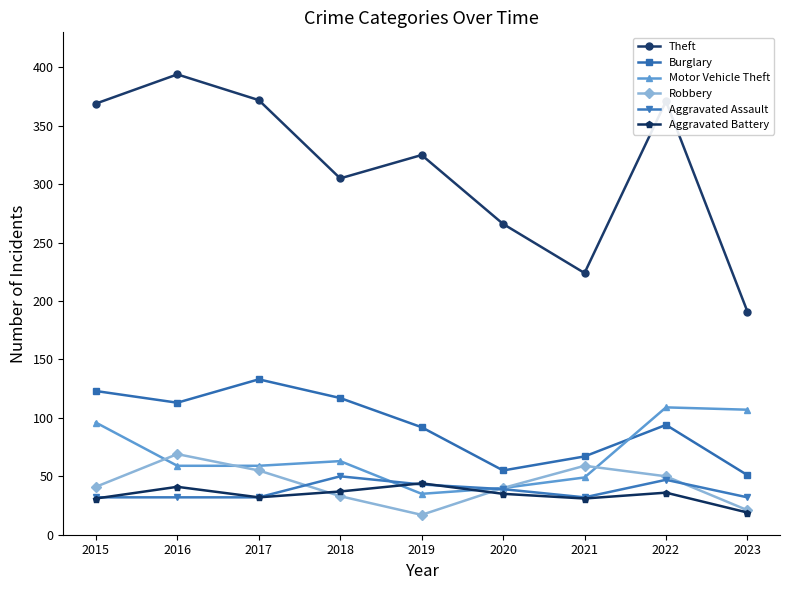

Between 2016 and 2018, which series saw the biggest shift?

Theft